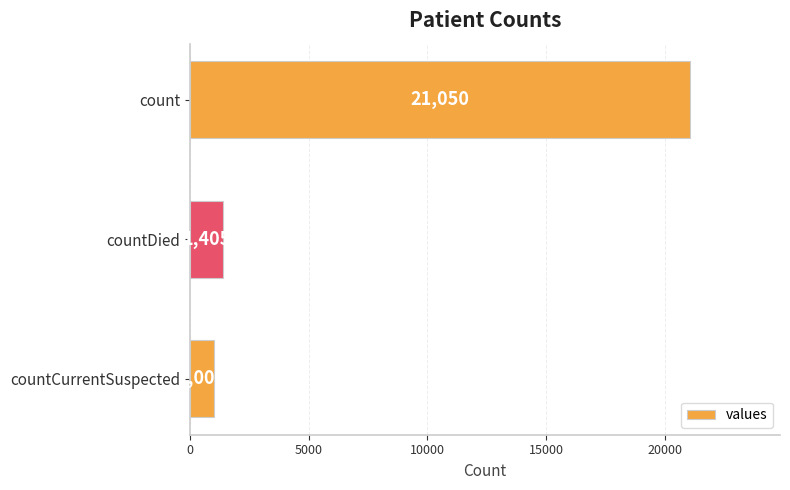

Which has a higher value, count or countCurrentSuspected?

count